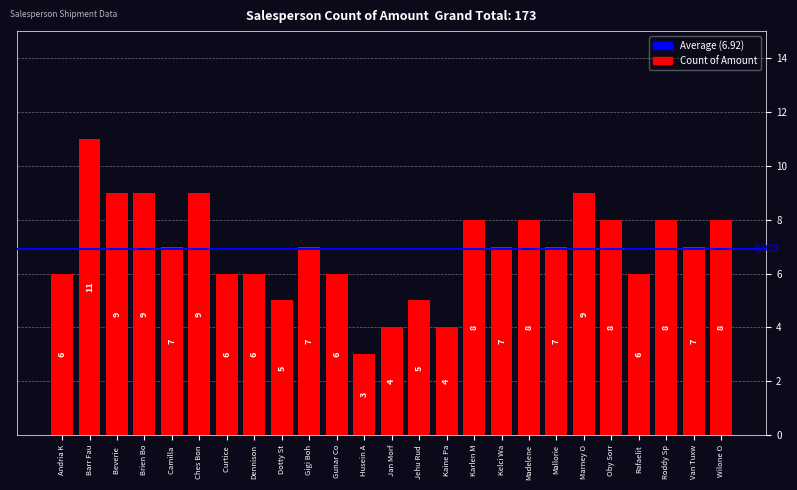

Reading left to right, extract all data points from this chart.

6	11	9	9	7	9	6	6	5	7	6	3	4	5	4	8	7	8	7	9	8	6	8	7	8